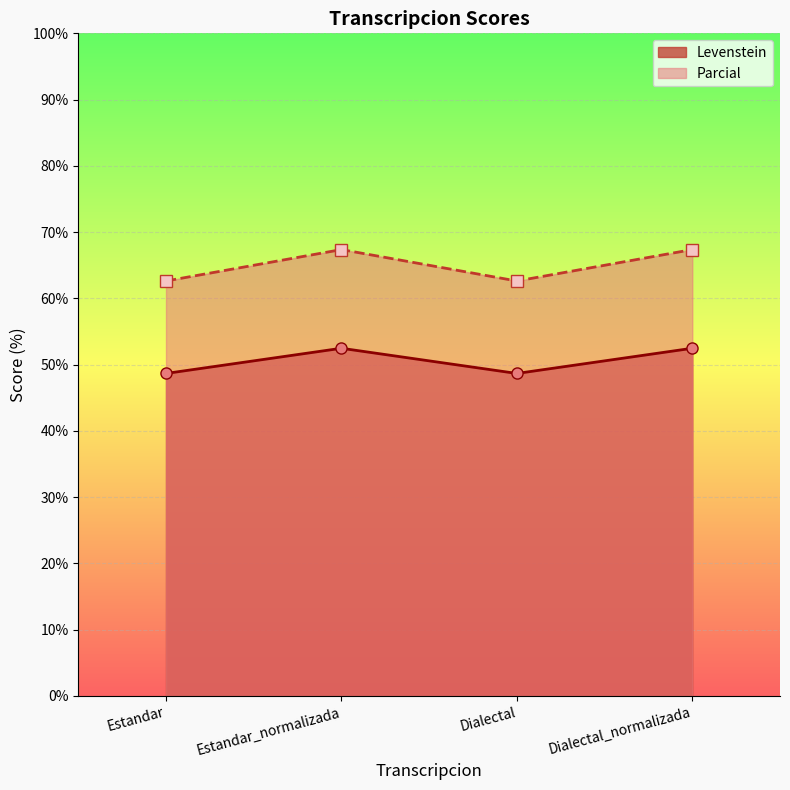

True or false: Levenstein and Parcial intersect in this chart.

False